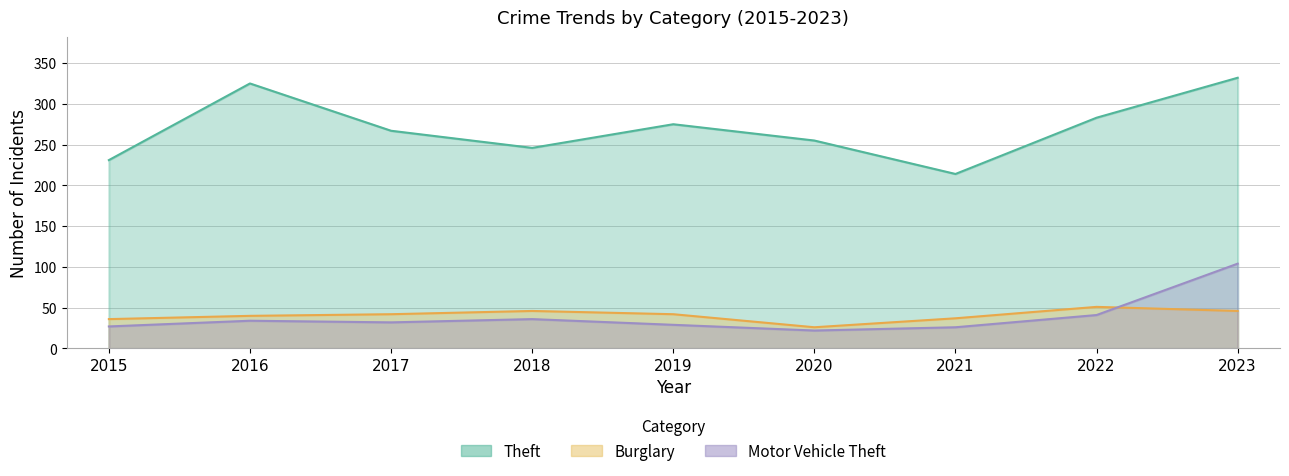

Reading right to left, extract all data points from this chart.

Theft: 2023=332	2022=283	2021=214	2020=255	2019=275	2018=246	2017=267	2016=325	2015=231
Burglary: 2023=46	2022=51	2021=37	2020=26	2019=42	2018=46	2017=42	2016=40	2015=36
Motor Vehicle Theft: 2023=104	2022=41	2021=26	2020=22	2019=29	2018=36	2017=32	2016=34	2015=27